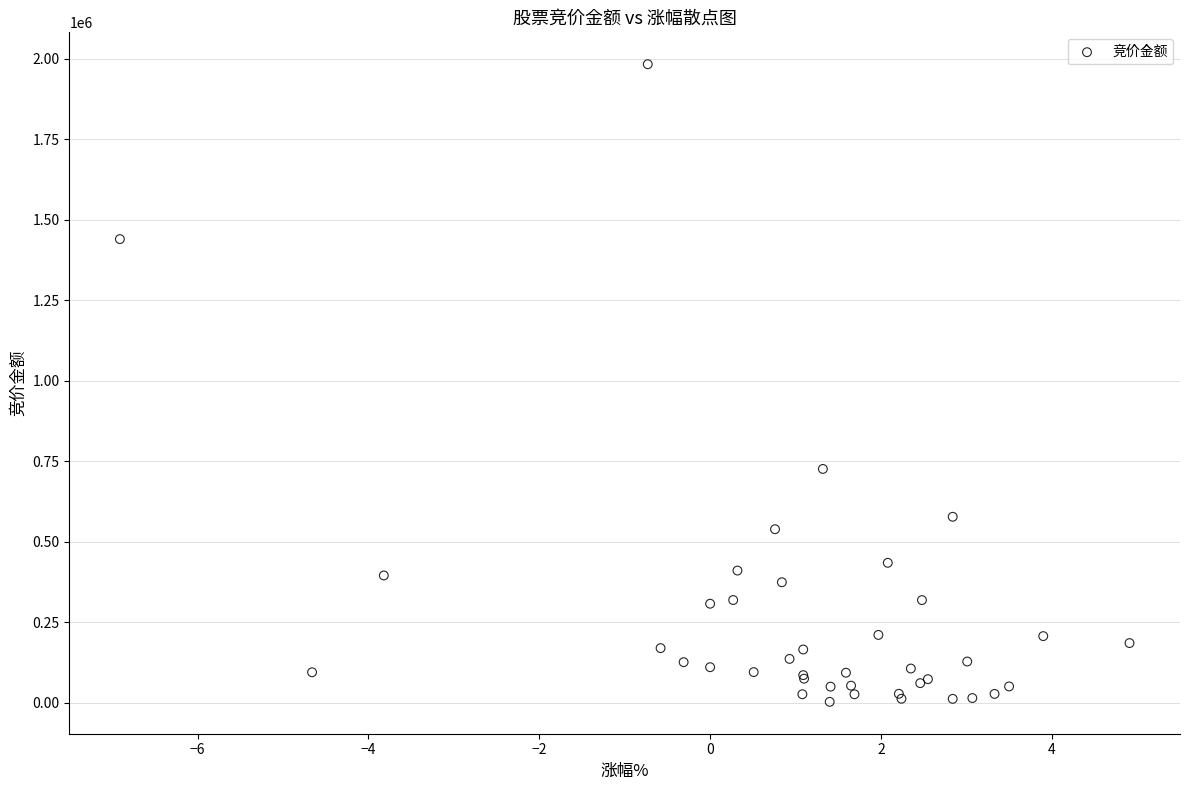

What Y value in the scatter plot is closest to 992971?

726291